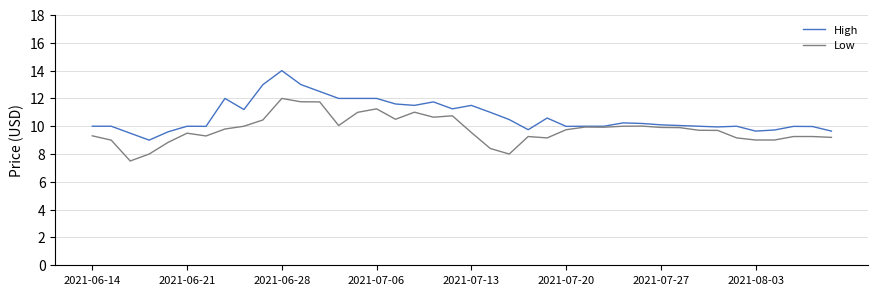

Rank the series by their average value, from highest to lowest.

High, Low